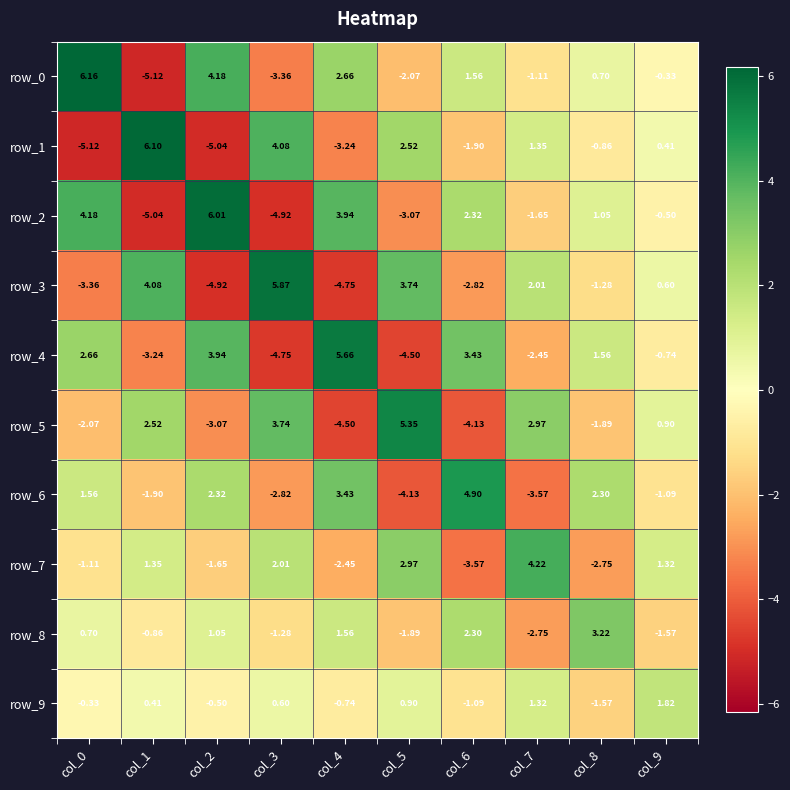

What is the difference between the maximum and minimum values in the row_0 series?

11.3